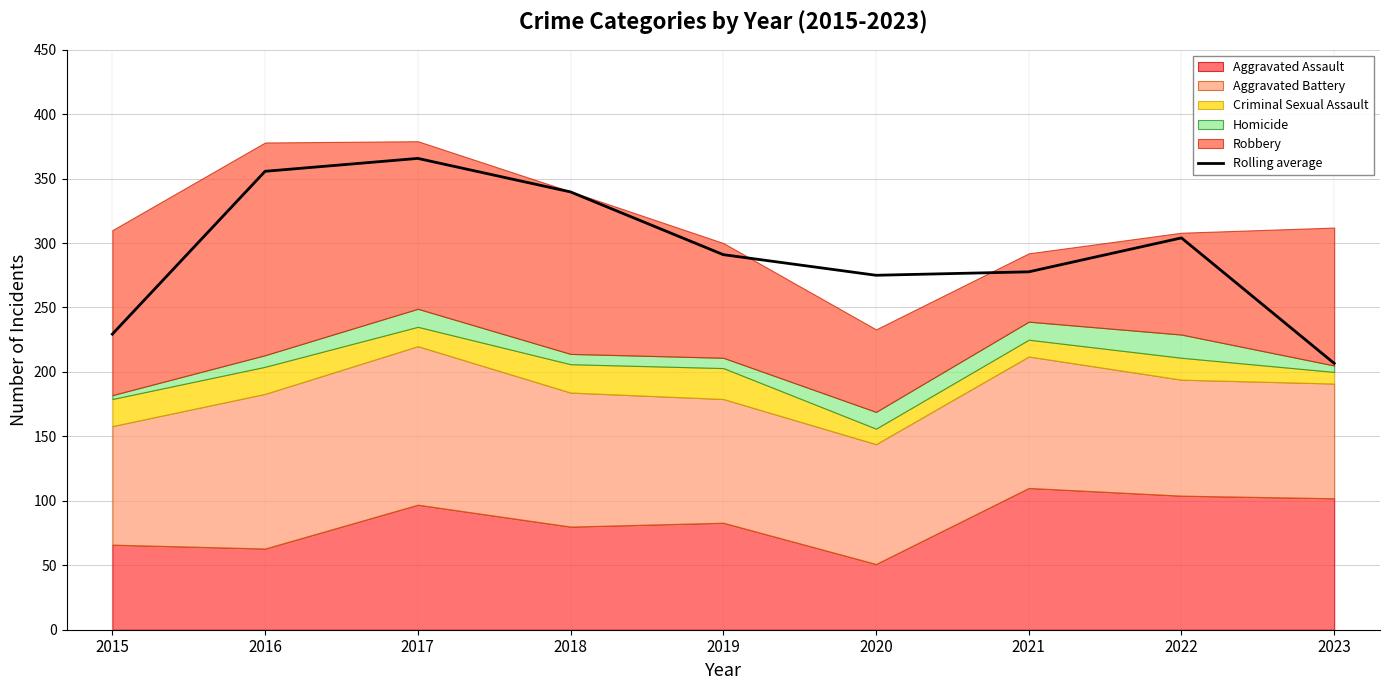

What is the value of the 4th point from the left?

339.7